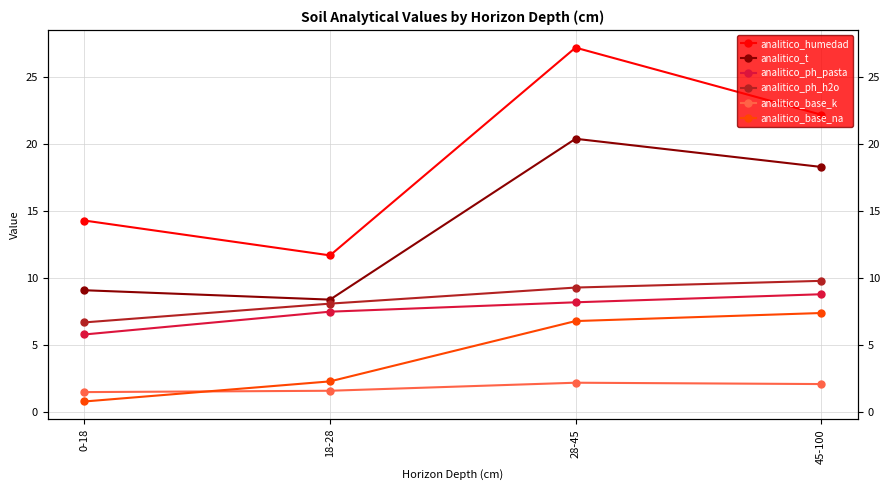

What are all the series names shown in the legend?

analitico_humedad, analitico_t, analitico_ph_pasta, analitico_ph_h2o, analitico_base_k, analitico_base_na